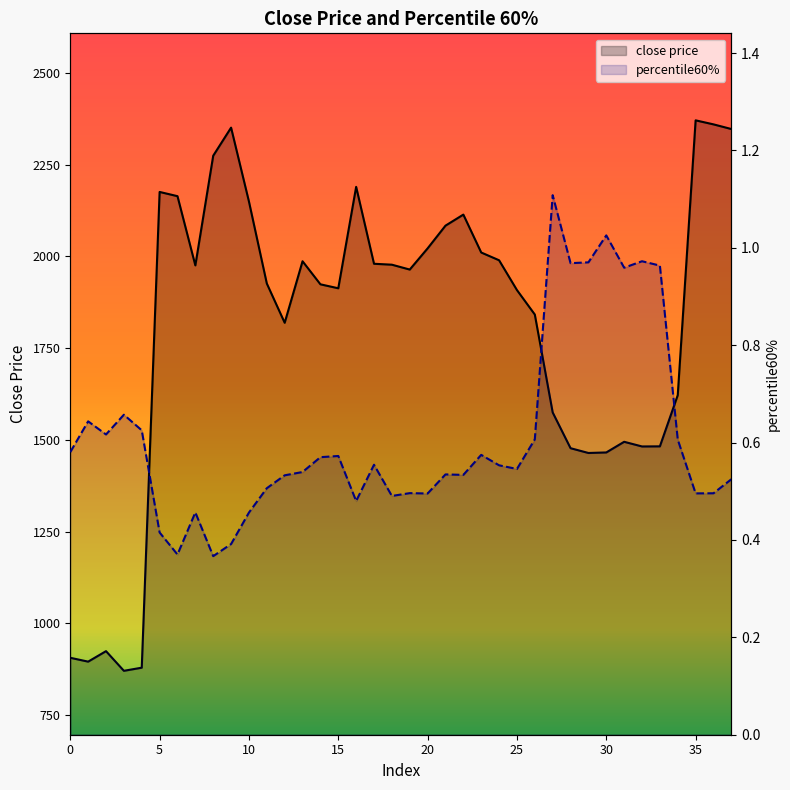

Reading left to right, what are all the values shown in this chart?

close price: 906.3	895.8	924.4	870.8	879.3	2175.6	2164.1	1975.5	2274.3	2350.8	2149.5	1926.1	1819.1	1986.8	1923.9	1913.1	2189.5	1979.9	1977.4	1964.1	2021.8	2083.7	2113.9	2010.6	1989.4	1908.2	1841.5	1574.8	1477.3	1464.3	1465.8	1494.8	1482.1	1482.4	1621.8	2370.7	2359.8	2347.0
percentile60%: 0.6	0.6	0.6	0.7	0.6	0.4	0.4	0.5	0.4	0.4	0.5	0.5	0.5	0.5	0.6	0.6	0.5	0.6	0.5	0.5	0.5	0.5	0.5	0.6	0.6	0.5	0.6	1.1	1.0	1.0	1.0	1.0	1.0	1.0	0.6	0.5	0.5	0.5